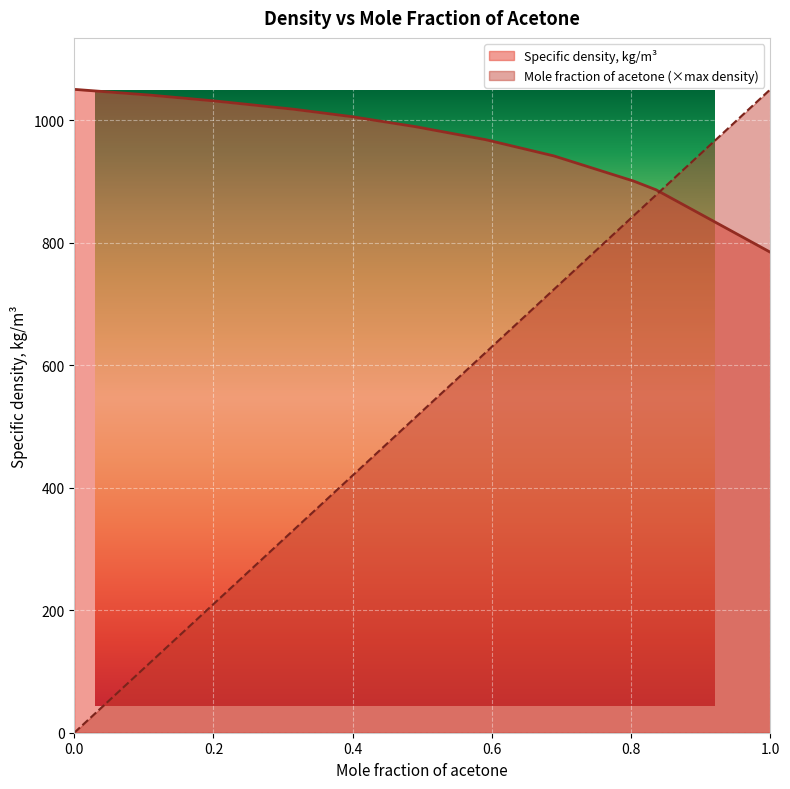

What are all the series names shown in the legend?

Mole fraction of acetone, Specific density, kg/m3